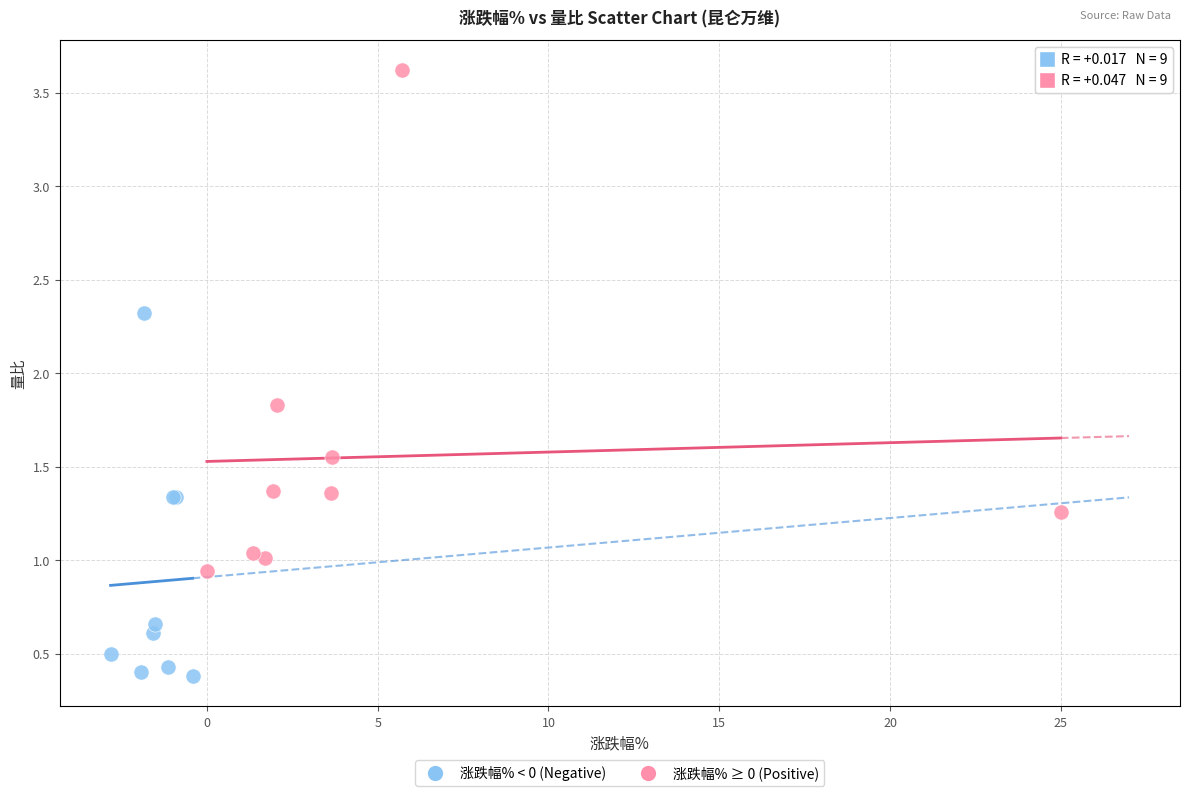

Which series has the largest Y range (max minus min)?

涨跌幅% ≥ 0 (Positive)